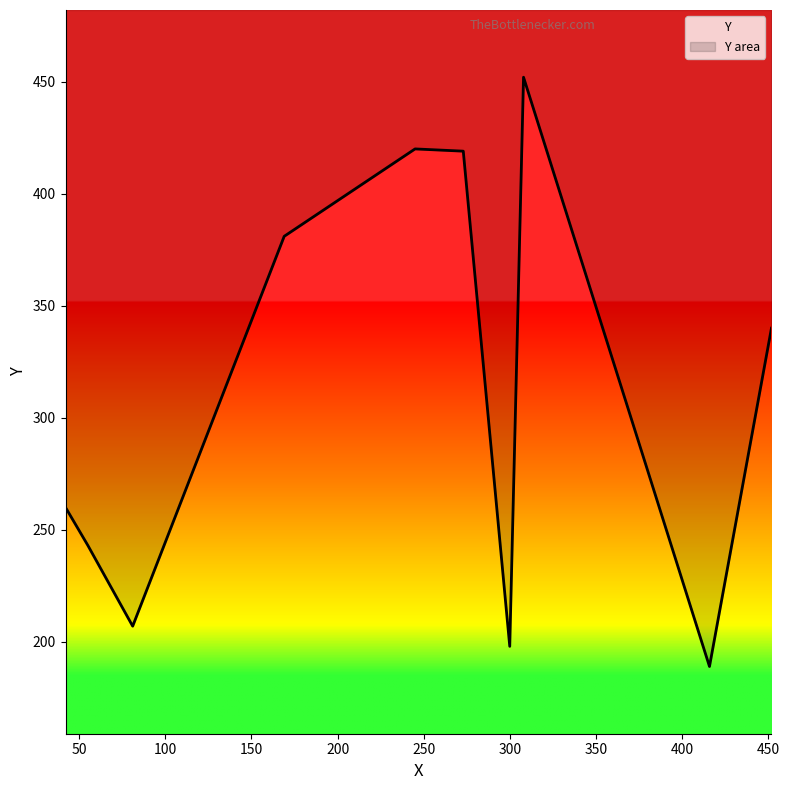

Rank the categories by value from highest to lowest.

308, 245, 273, 169, 452, 42, 55, 81, 300, 416